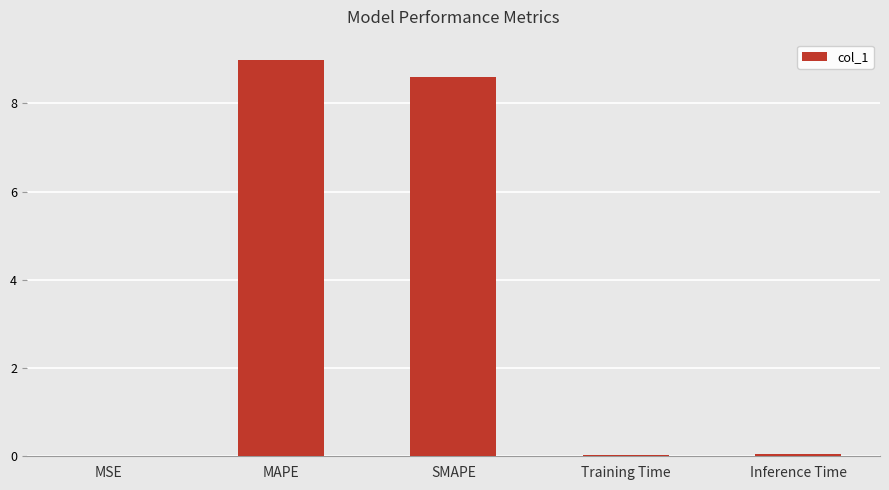

Read the value at MAPE.

9.0